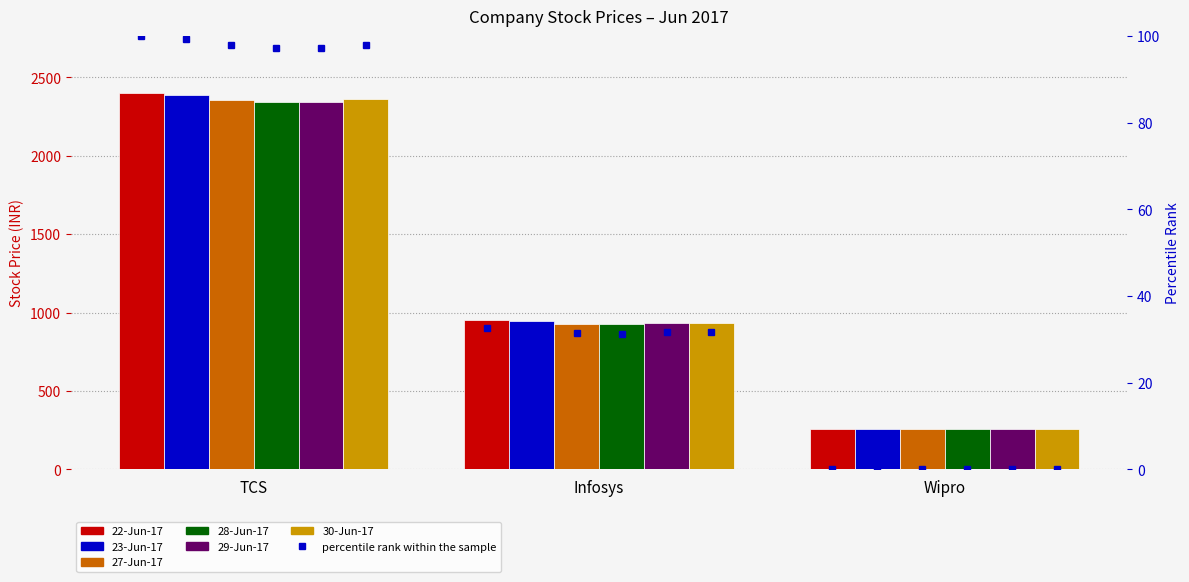

Which label corresponds to the smallest value in the chart?

Wipro